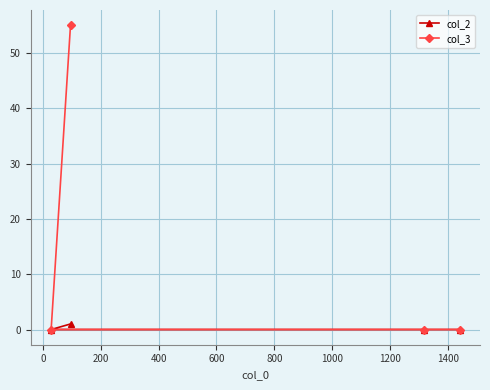

List the series in order of their overall mean, lowest first.

col_2, col_3